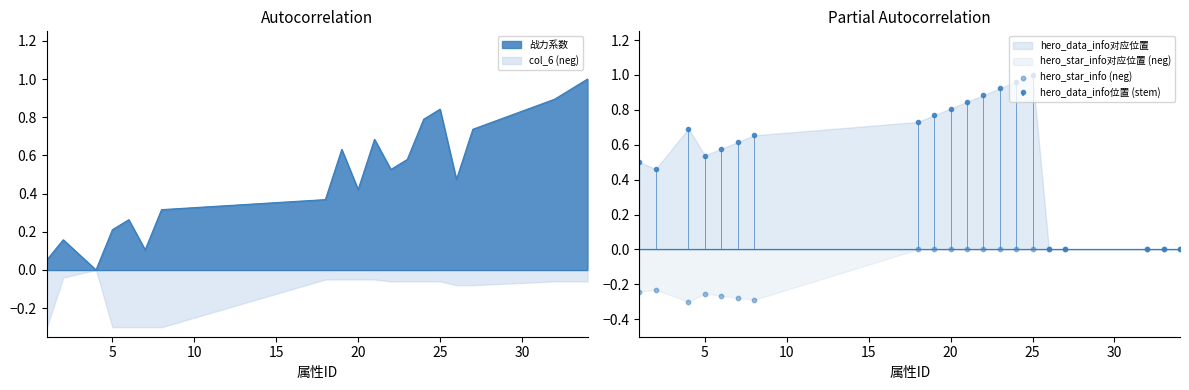

What is the highest value of the 战力系数 series?

1.0